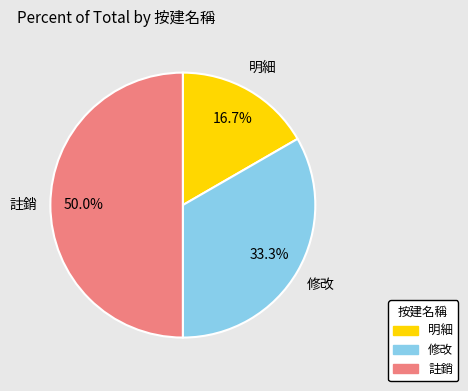

Is the sum of 明細 and 註銷 greater than half?

Yes